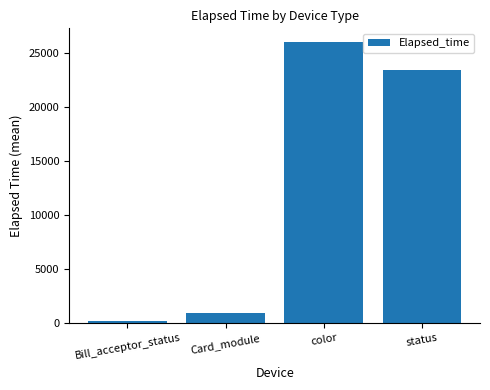

How many data points are above 23371?

2